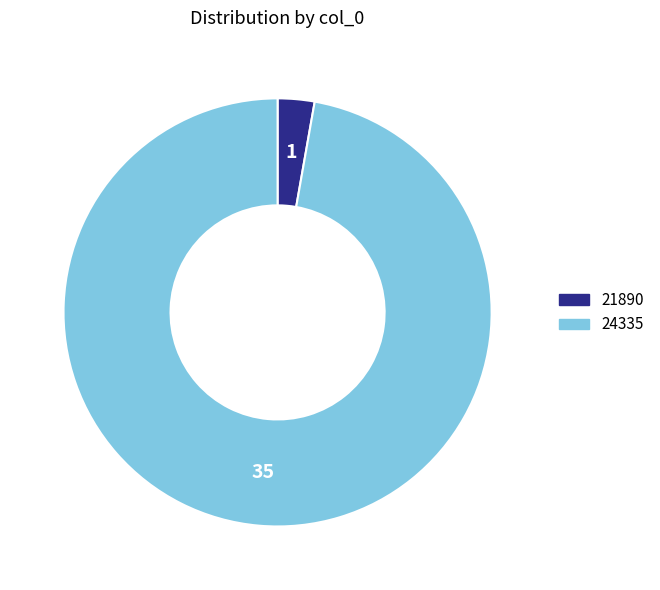

Combined, do 24335 and 21890 account for over 50%?

Yes